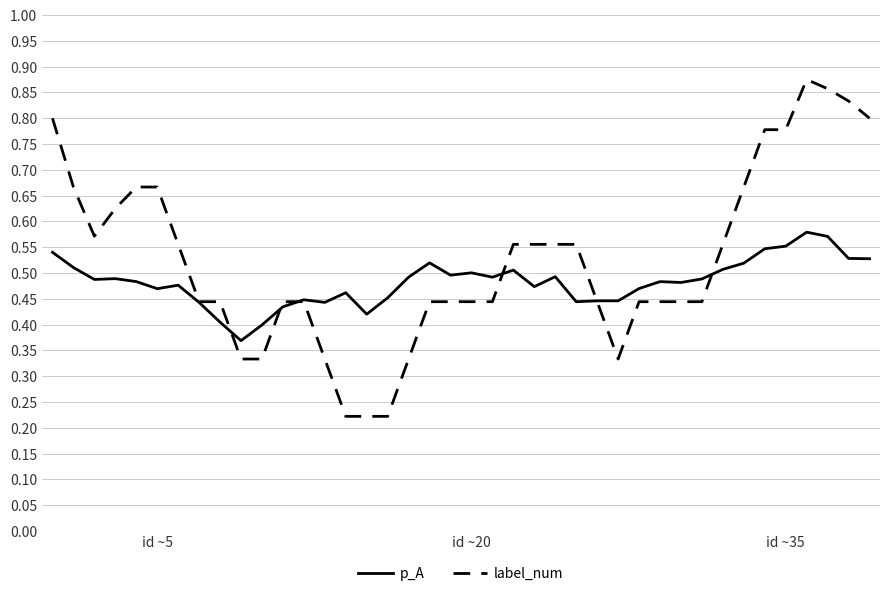

Which series has the widest spread of values?

label_num